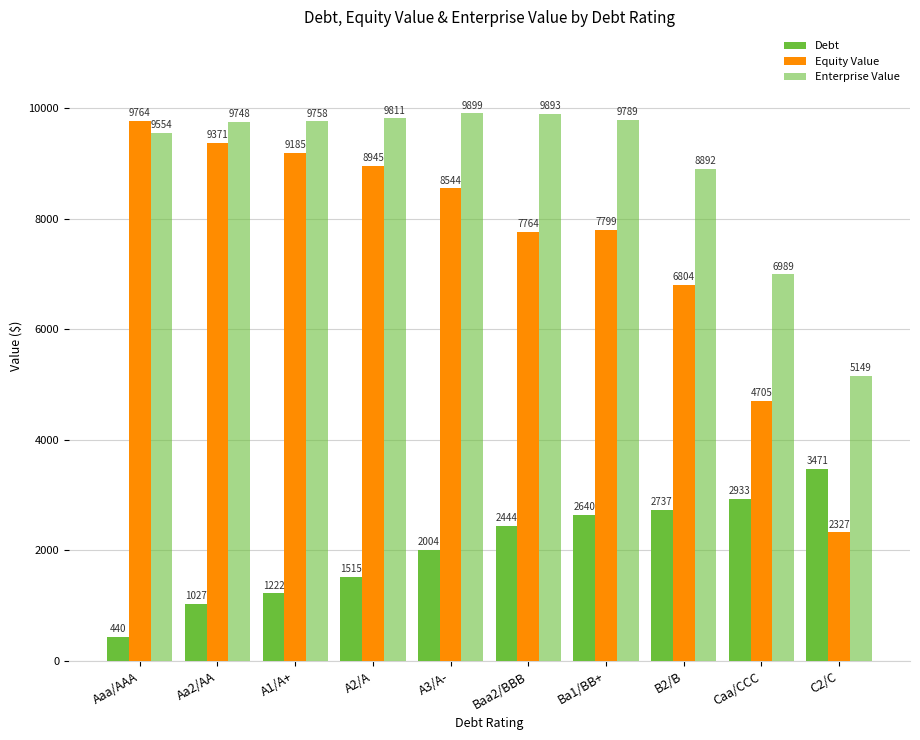

Does the chart contain any negative values?

No